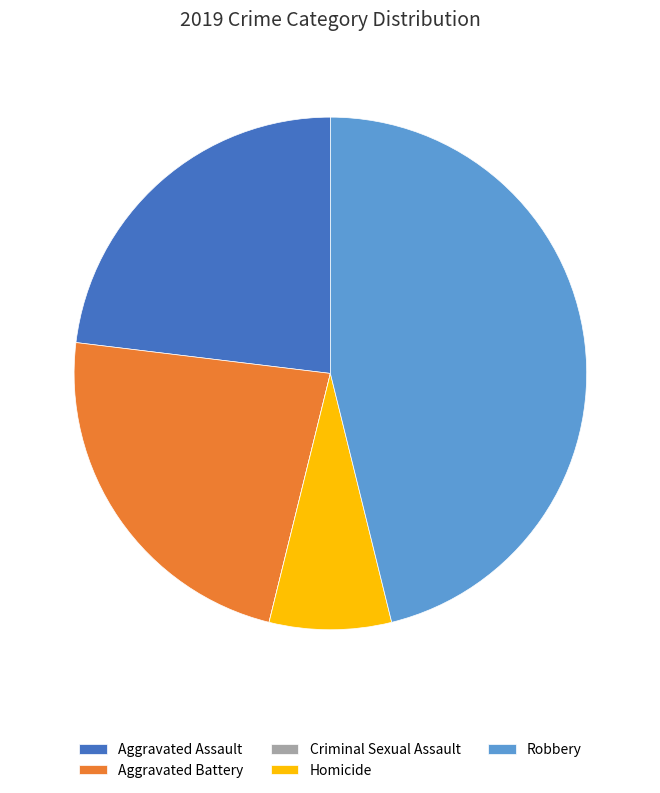

Approximately how many times larger is the value at Aggravated Assault compared to Robbery?

0.5